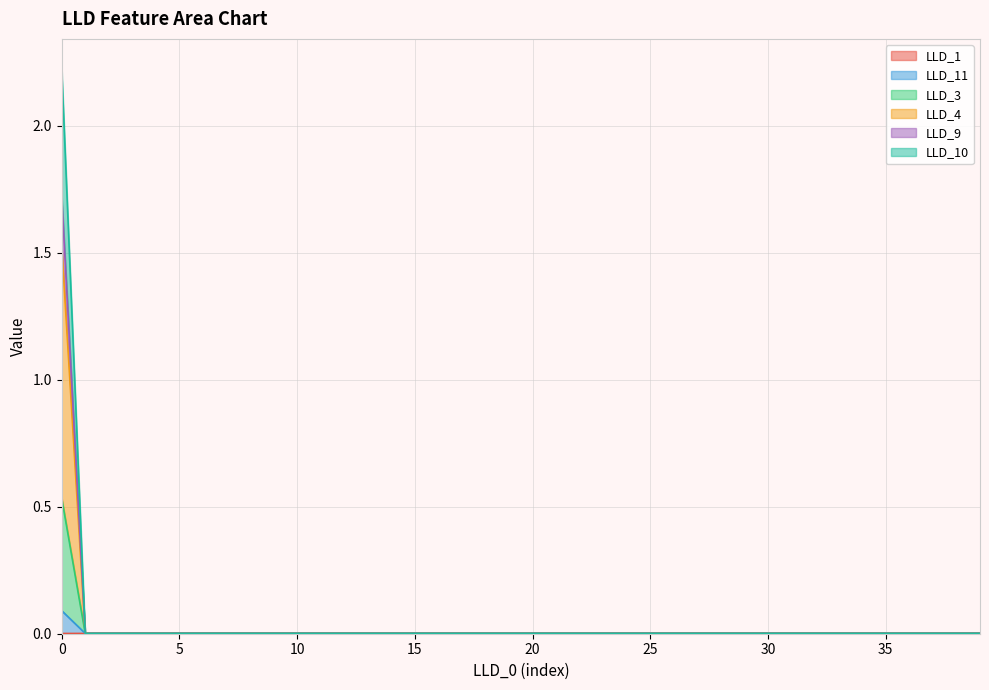

True or false: LLD_3 and LLD_9 intersect in this chart.

False